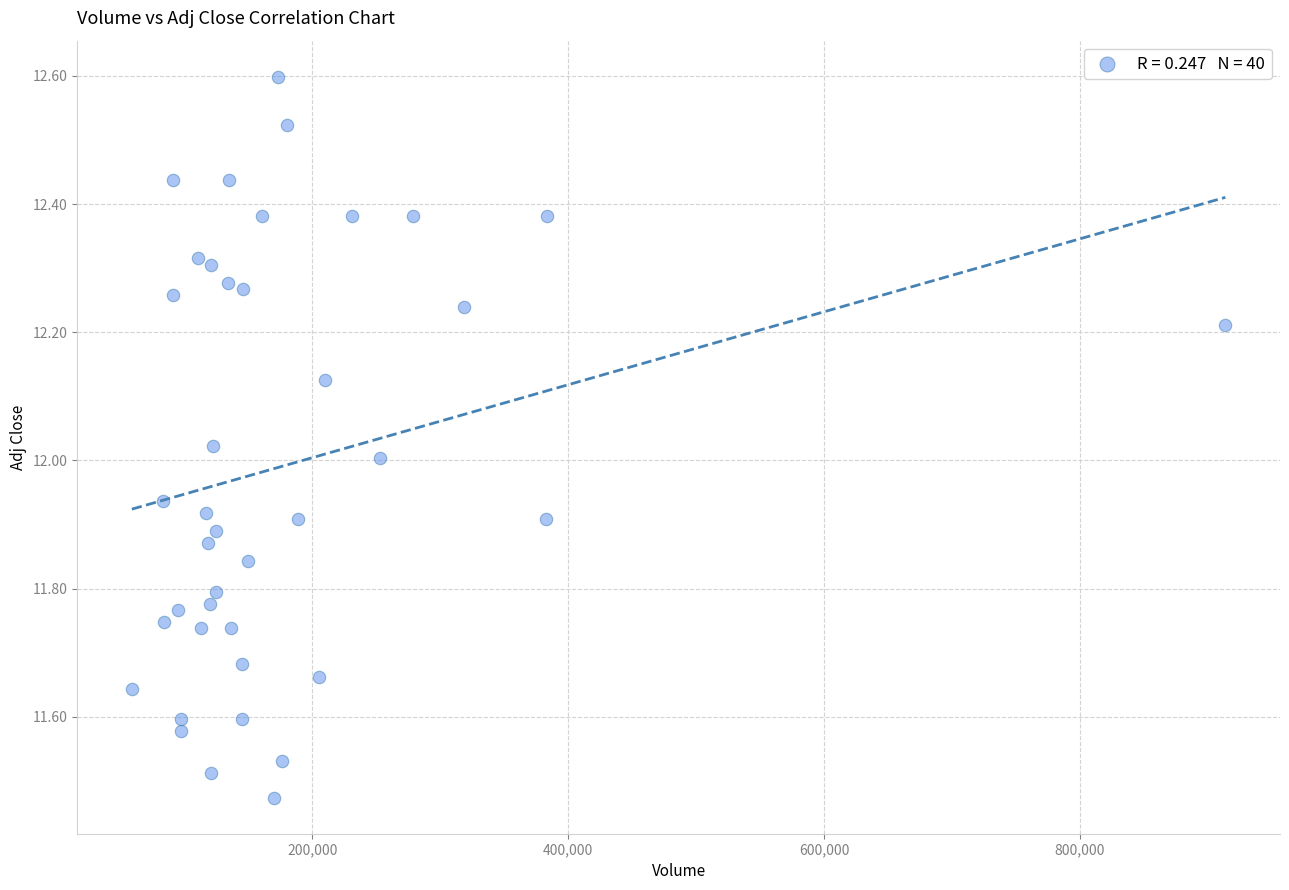

What is the range of Y values (max minus min)?

1.1